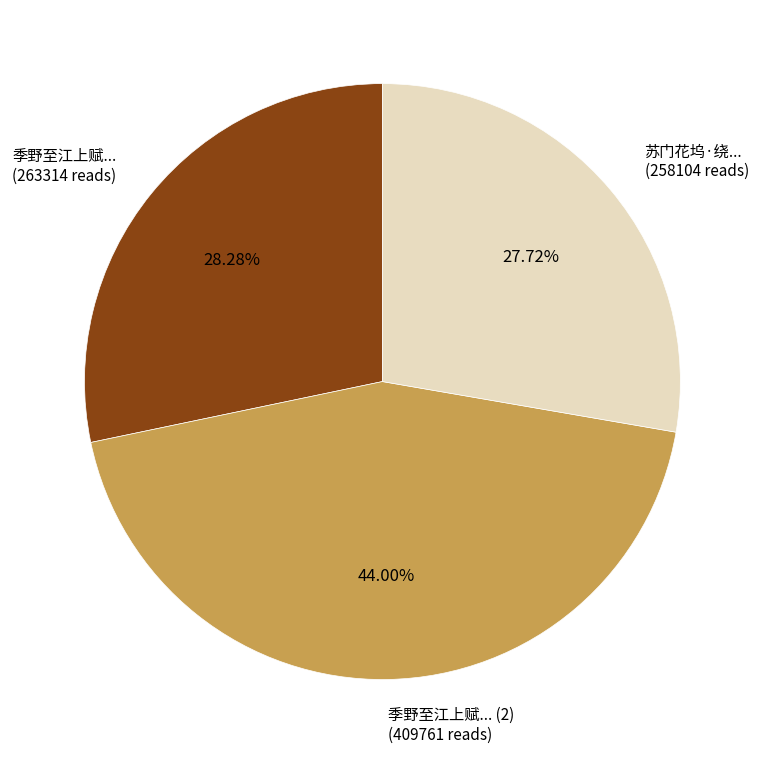

Is there a majority slice in this chart?

No